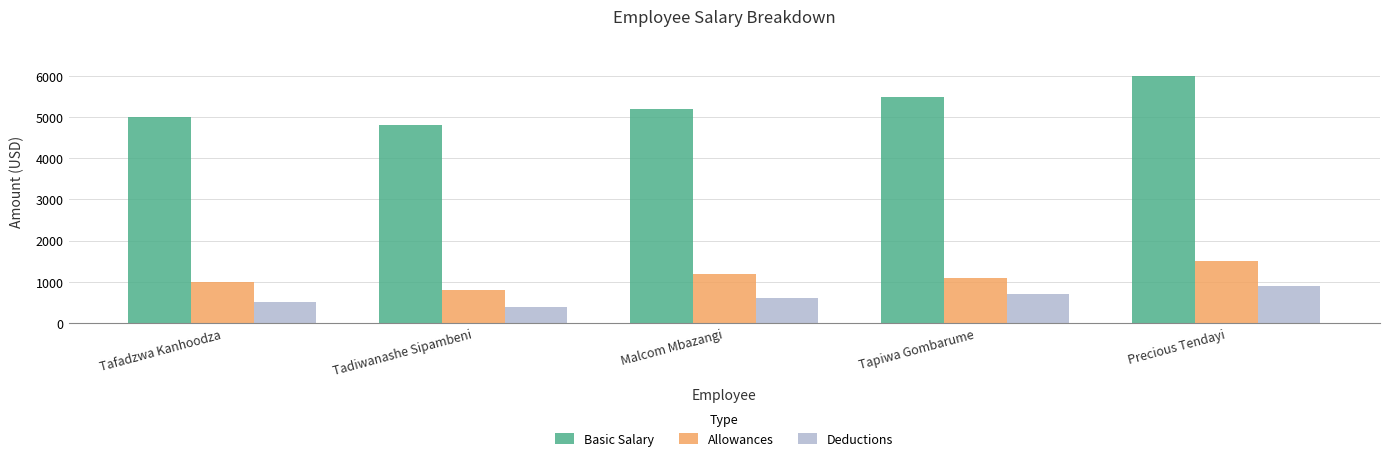

What is the difference between the highest and lowest values at Precious Tendayi?

5100